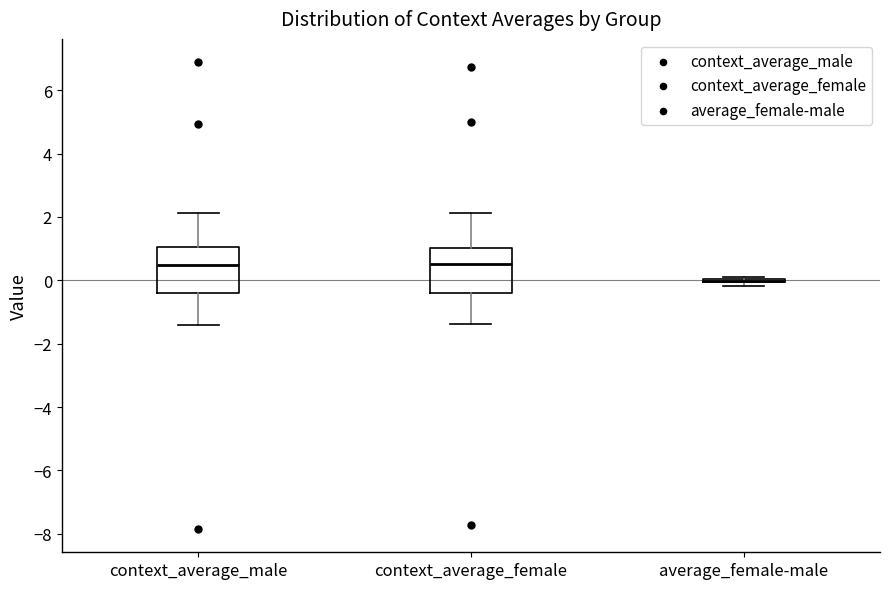

Reading left to right, read every box against the y-axis: the position of its median line, the range the box covers, and the ends of its whiskers. The values are not printed on the chart, so give them approximately, as read against the axis.

context_average_male: median 0.4, box -0.4 to 1.0, whiskers -1.4 to 2.2
context_average_female: median 0.6, box -0.4 to 1.0, whiskers -1.4 to 2.2
average_female-male: box collapsed to a line at 0.0, whiskers -0.2 to 0.2